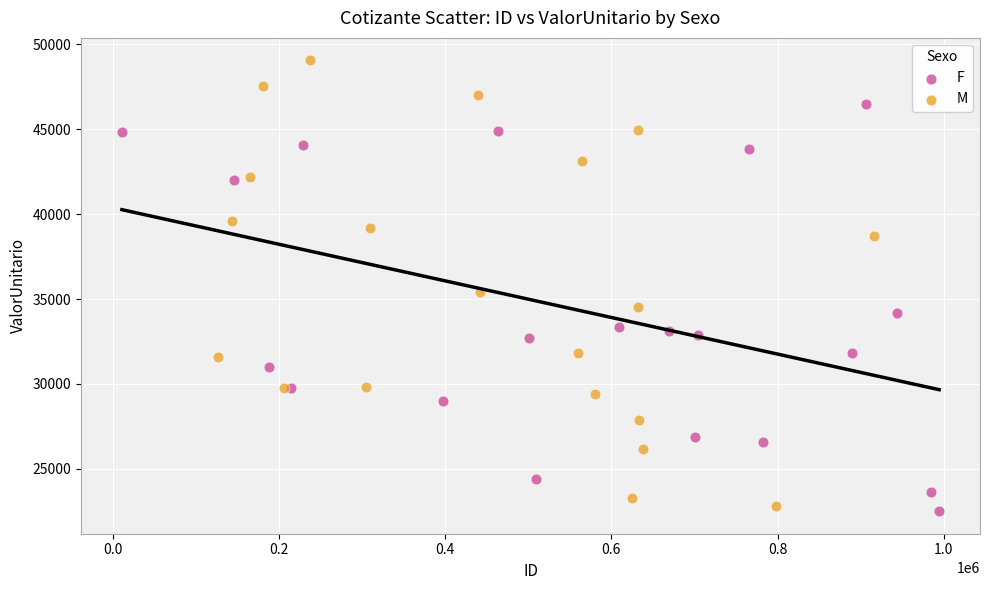

Which series has the largest Y range (max minus min)?

M